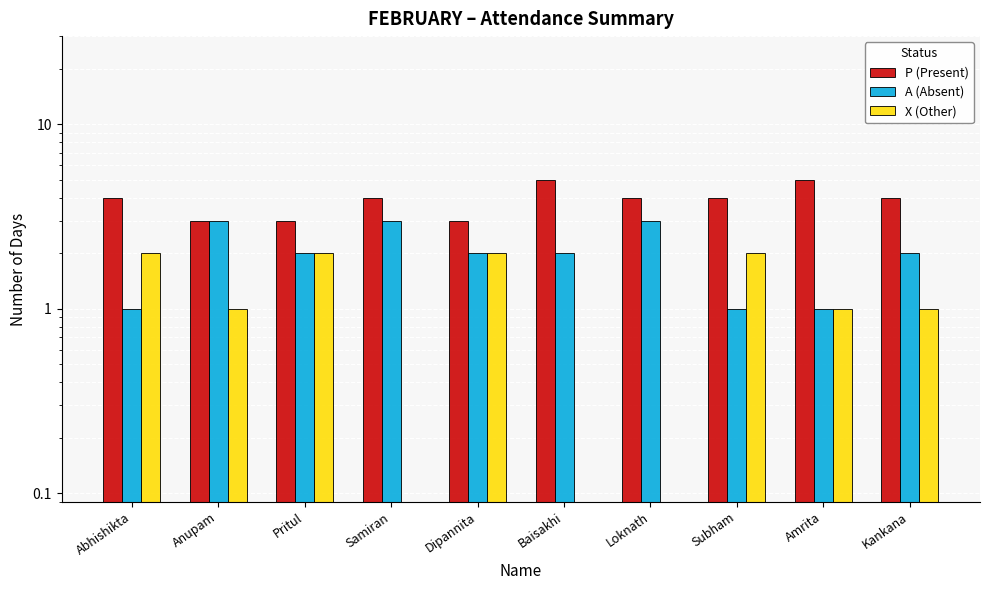

Reading left to right, what are all the values shown in this chart?

P (Present): 4	3	3	4	3	5	4	4	5	4
A (Absent): 1	3	2	3	2	2	3	1	1	2
X (Other): 2	1	2	0	2	0	0	2	1	1